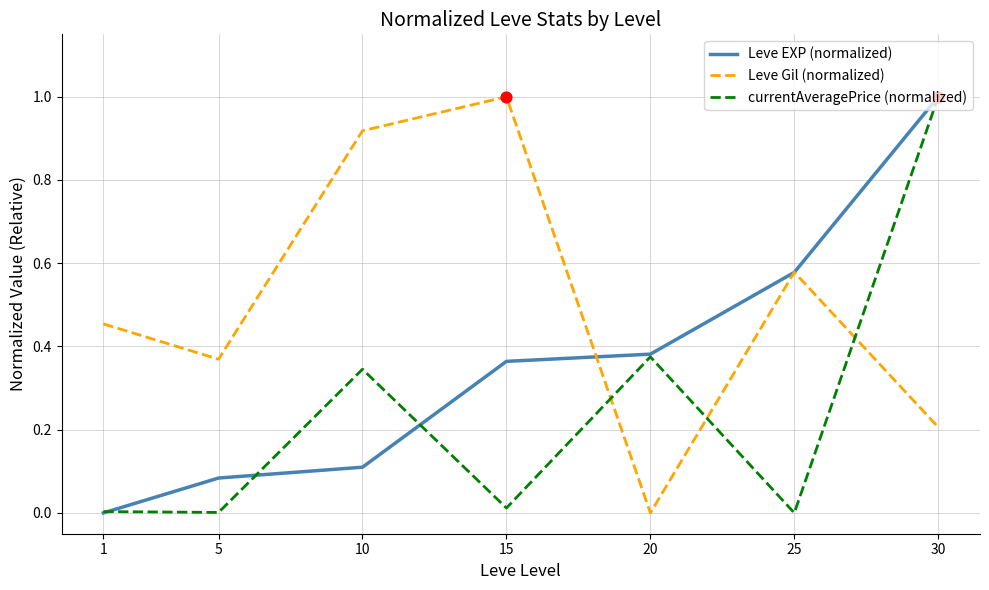

What is the total value across all series at 25?

1.2